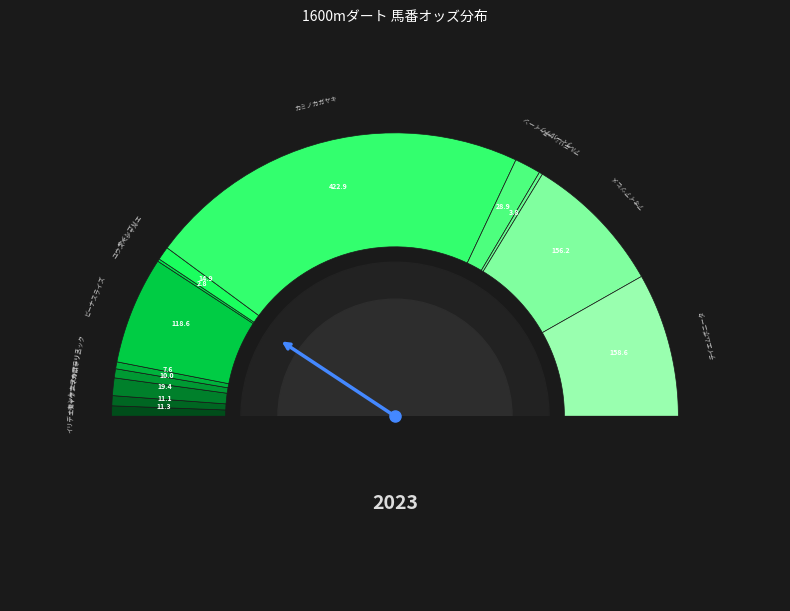

What percentage is the イリディセント slice, to the nearest percent?

1%